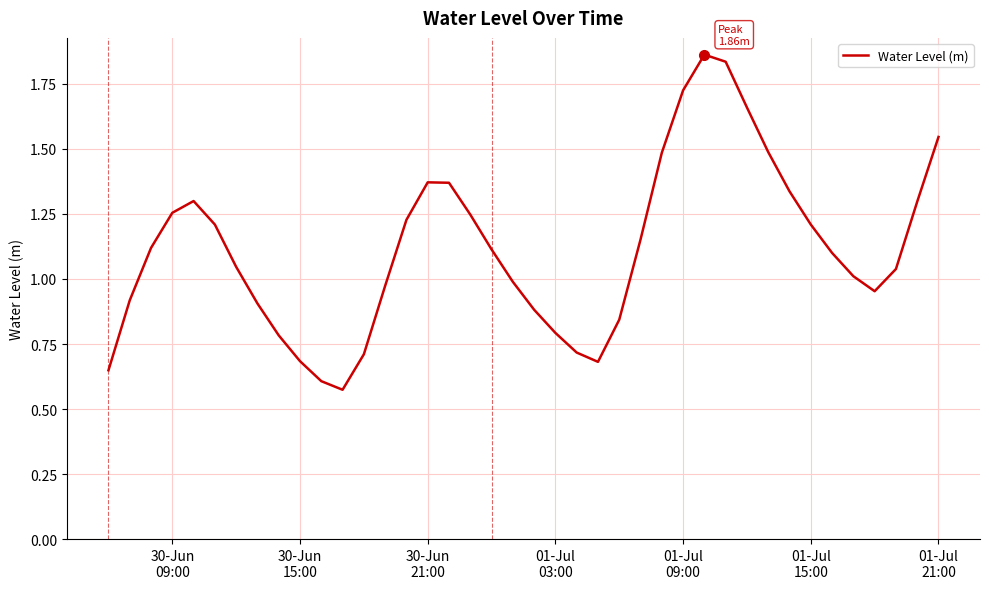

What is the sum of all values?

44.7